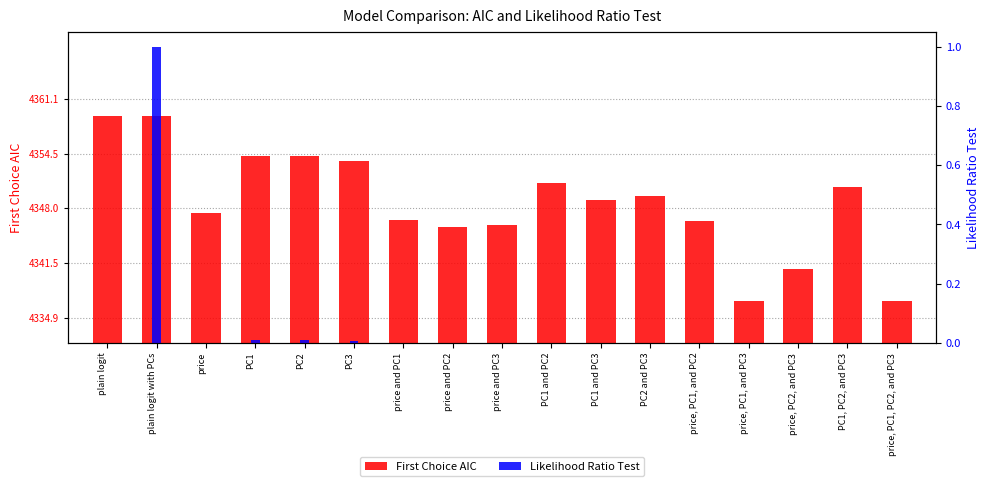

Reading left to right, transcribe all the data shown in this chart.

First Choice AIC: 27.1	27.1	15.5	22.3	22.3	21.7	14.6	13.8	14.1	19.1	17.1	17.5	14.5	5.0	8.8	18.6	5.0
Likelihood Ratio Test: 0.0	1.0	0.0	0.0	0.0	0.0	0.0	0.0	0.0	0.0	0.0	0.0	0.0	0.0	0.0	0.0	0.0